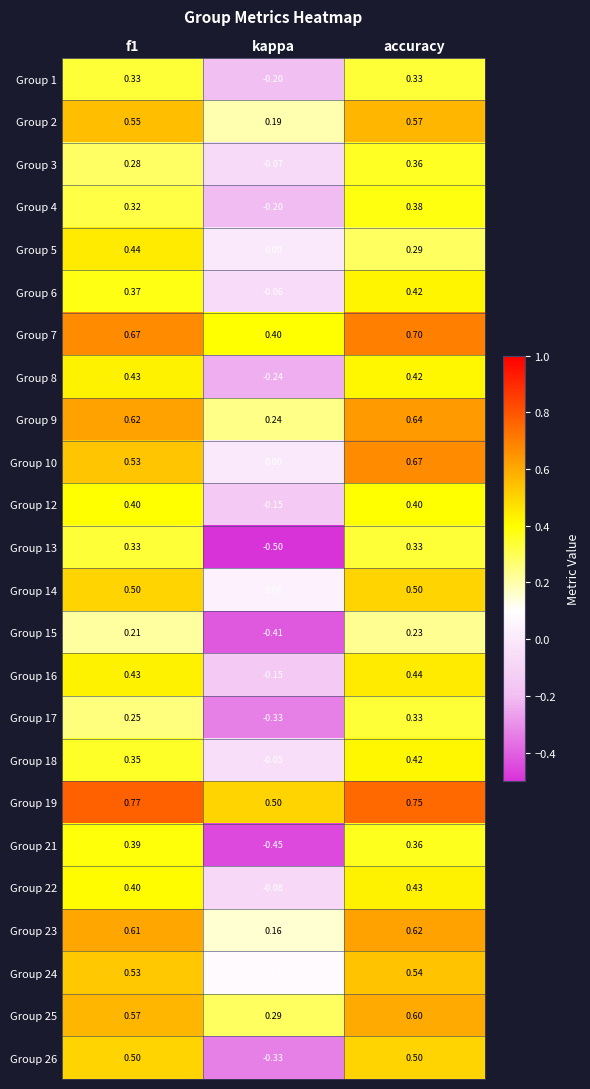

Which label corresponds to the smallest value in the chart?

kappa